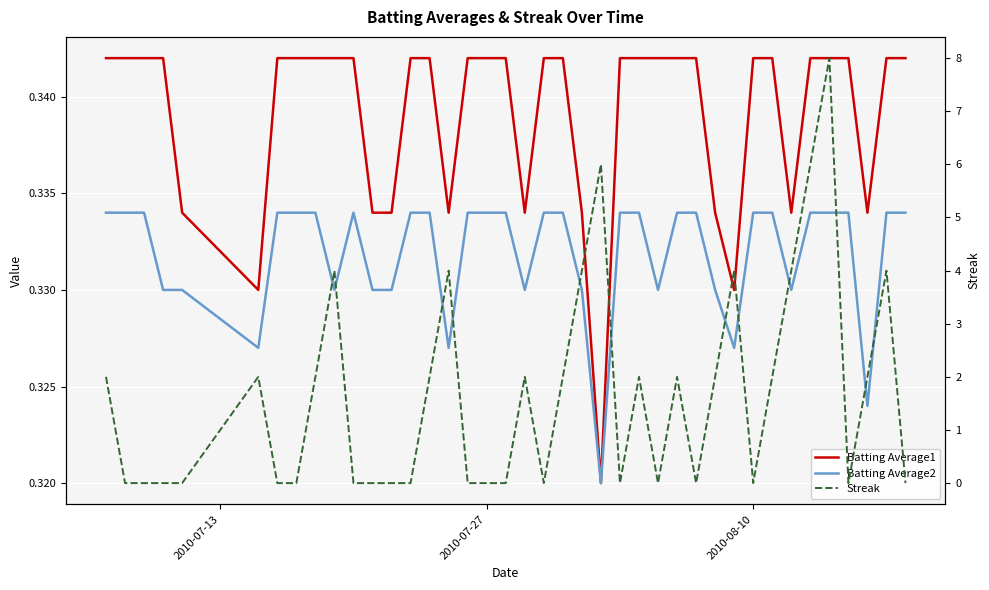

Reading left to right, what are all the values shown in this chart?

Batting Average1: 0.3	0.3	0.3	0.3	0.3	0.3	0.3	0.3	0.3	0.3	0.3	0.3	0.3	0.3	0.3	0.3	0.3	0.3	0.3	0.3	0.3	0.3	0.3	0.3	0.3	0.3	0.3	0.3	0.3	0.3	0.3	0.3	0.3	0.3	0.3	0.3	0.3	0.3	0.3	0.3
Batting Average2: 0.3	0.3	0.3	0.3	0.3	0.3	0.3	0.3	0.3	0.3	0.3	0.3	0.3	0.3	0.3	0.3	0.3	0.3	0.3	0.3	0.3	0.3	0.3	0.3	0.3	0.3	0.3	0.3	0.3	0.3	0.3	0.3	0.3	0.3	0.3	0.3	0.3	0.3	0.3	0.3
Streak: 2.0	0.0	0.0	0.0	0.0	2.0	0.0	0.0	2.0	4.0	0.0	0.0	0.0	0.0	2.0	4.0	0.0	0.0	0.0	2.0	0.0	2.0	4.0	6.0	0.0	2.0	0.0	2.0	0.0	2.0	4.0	0.0	2.0	4.0	6.0	8.0	0.0	2.0	4.0	0.0